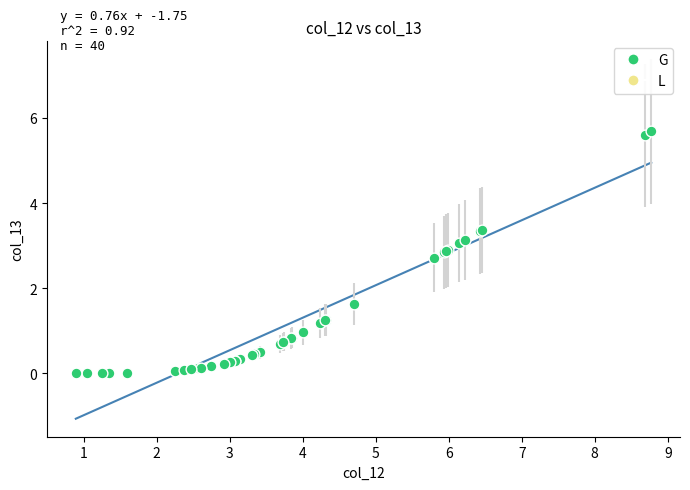

What Y value in the scatter plot is closest to 2?

1.6